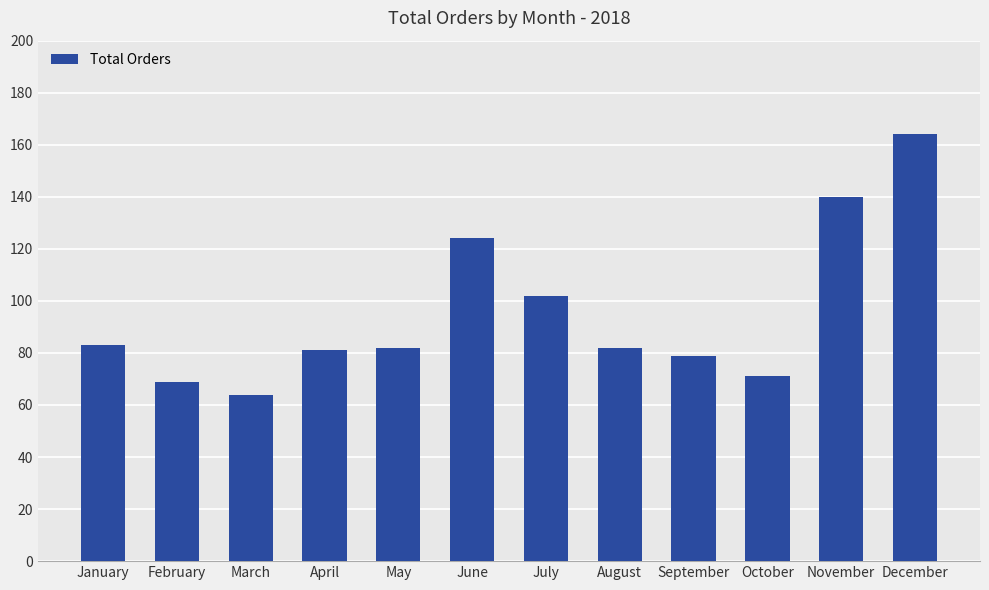

What is the change in value from March to April?

+17